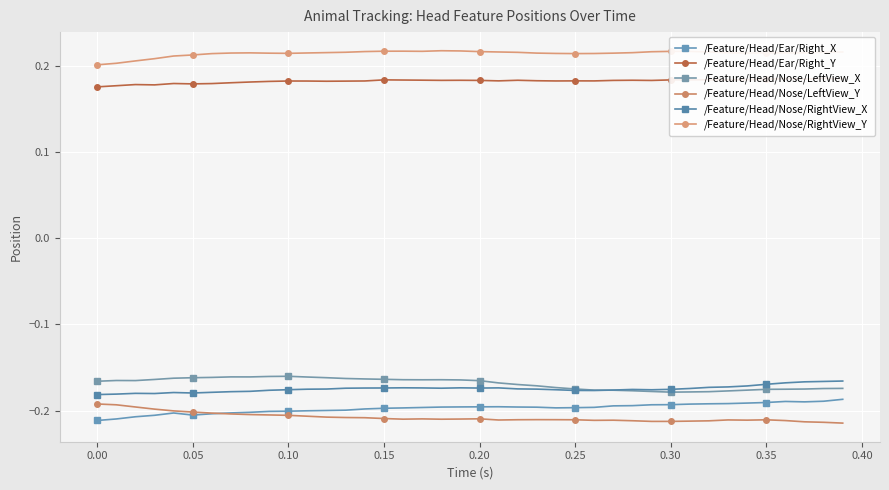

True or false: /Feature/Head/Nose/RightView_X and /Feature/Head/Ear/Right_X cross at least once.

False